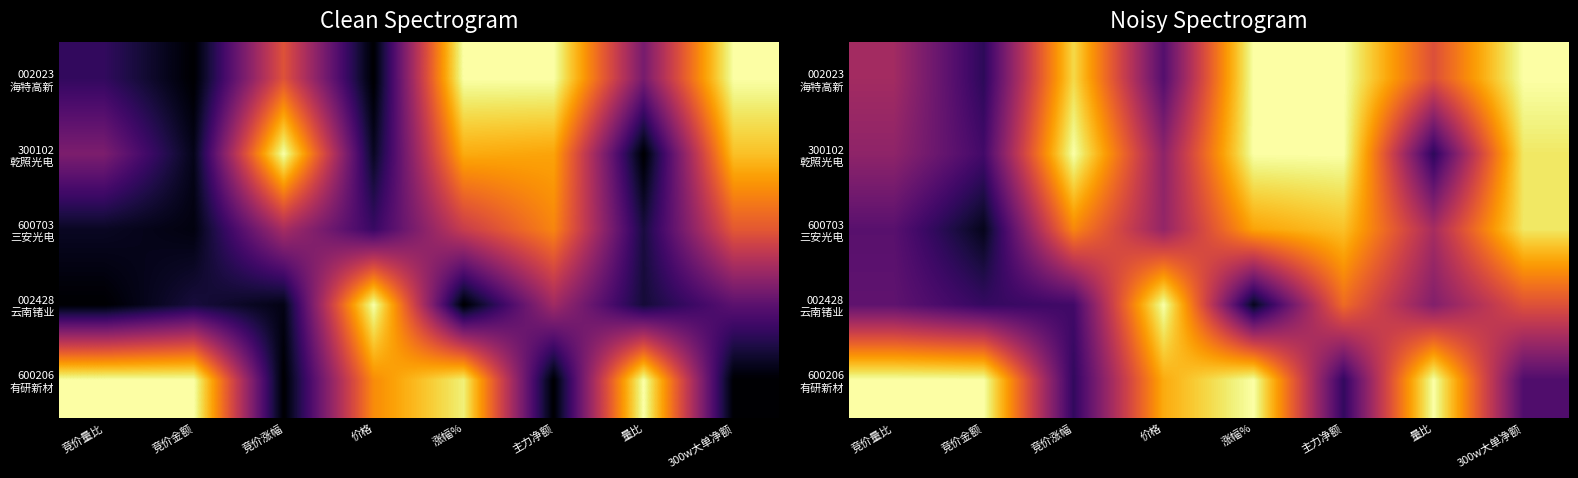

Count the number of data series in this chart.

5